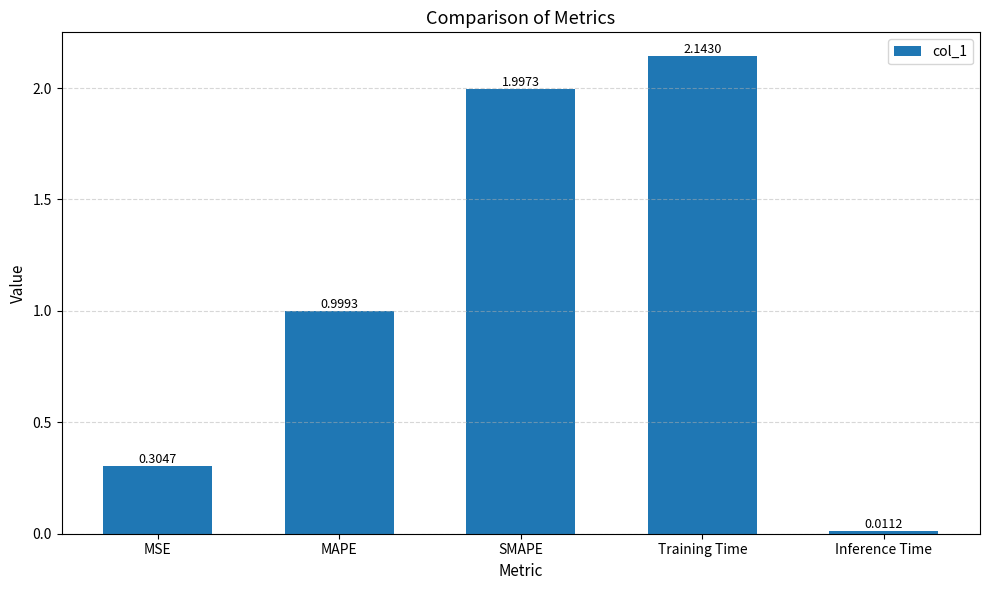

What is the average value?

1.1